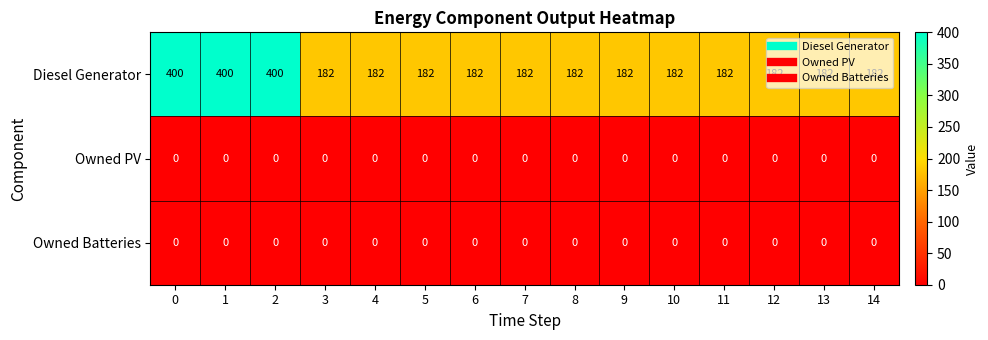

What is the maximum value shown in the chart?

400